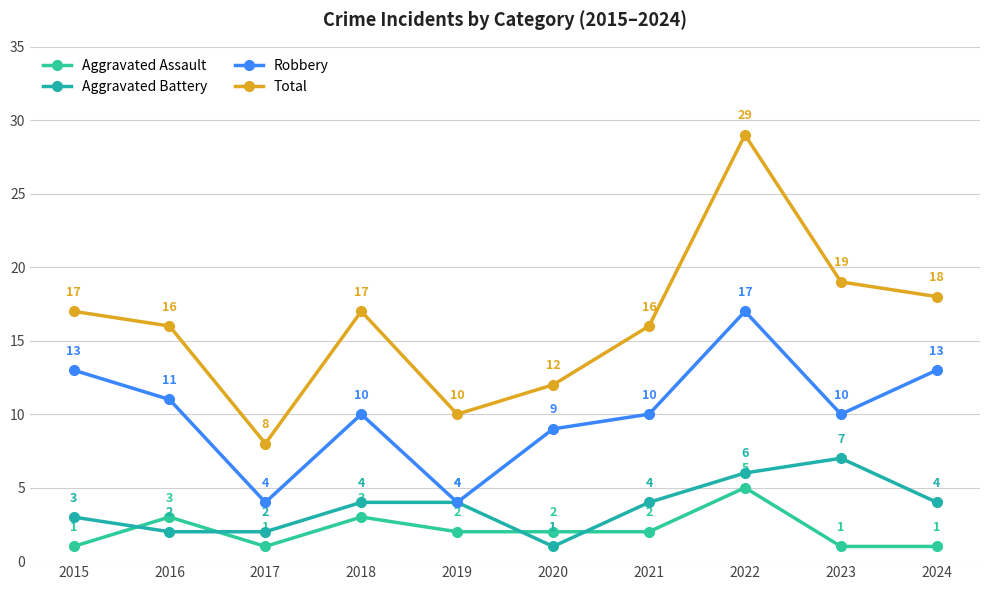

Reading left to right, transcribe all the data shown in this chart.

Aggravated Assault: 2015=1	2016=3	2017=1	2018=3	2019=2	2020=2	2021=2	2022=5	2023=1	2024=1
Aggravated Battery: 2015=3	2016=2	2017=2	2018=4	2019=4	2020=1	2021=4	2022=6	2023=7	2024=4
Robbery: 2015=13	2016=11	2017=4	2018=10	2019=4	2020=9	2021=10	2022=17	2023=10	2024=13
Total: 2015=17	2016=16	2017=8	2018=17	2019=10	2020=12	2021=16	2022=29	2023=19	2024=18